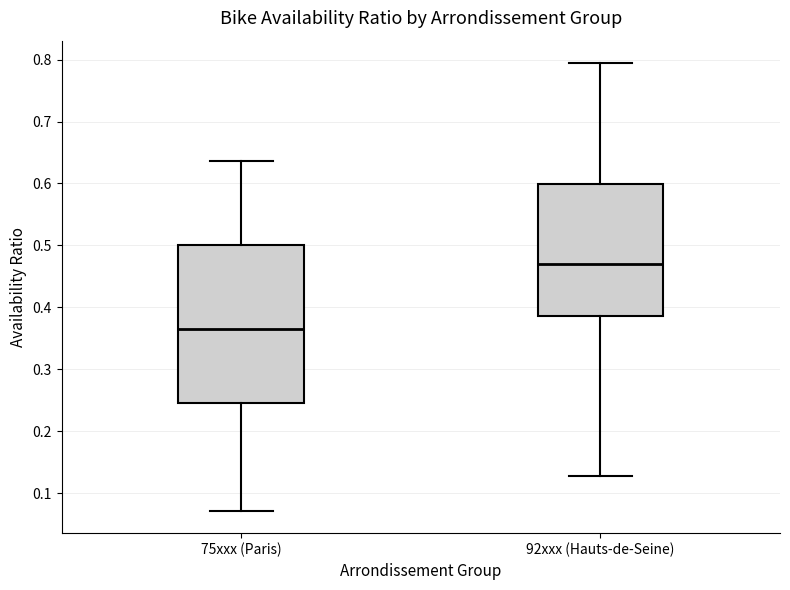

Reading left to right, read every box against the y-axis: the position of its median line, the range the box covers, and the ends of its whiskers. The values are not printed on the chart, so give them approximately, as read against the axis.

75xxx (Paris): median 0.37, box 0.25 to 0.50, whiskers 0.07 to 0.64
92xxx (Hauts-de-Seine): median 0.47, box 0.39 to 0.60, whiskers 0.13 to 0.79